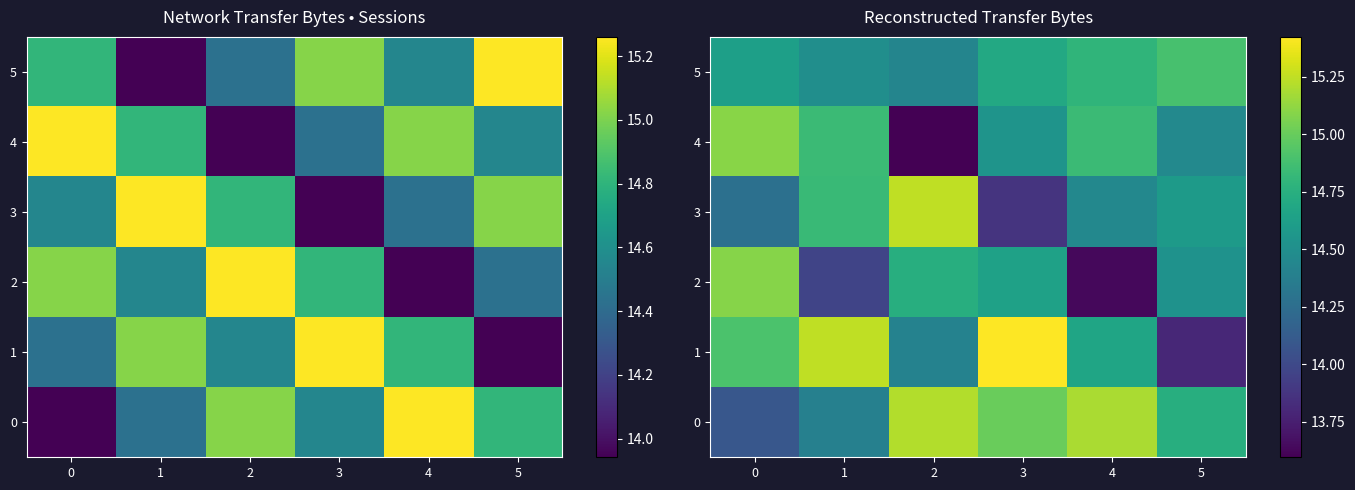

At which category does the chart reach its minimum across all series?

2